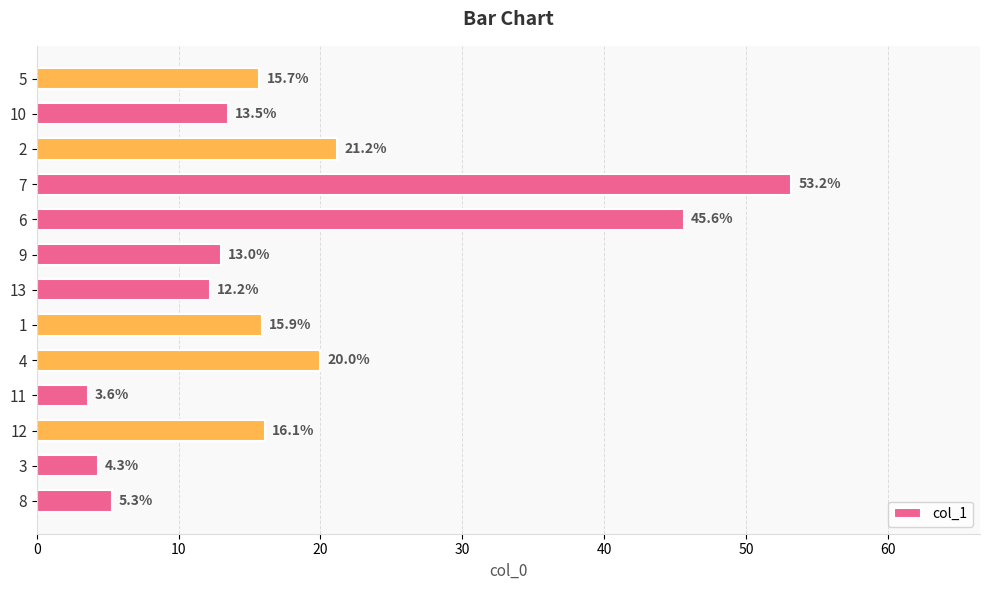

List the labels in order of value, largest first.

7, 6, 2, 4, 12, 1, 5, 10, 9, 13, 8, 3, 11